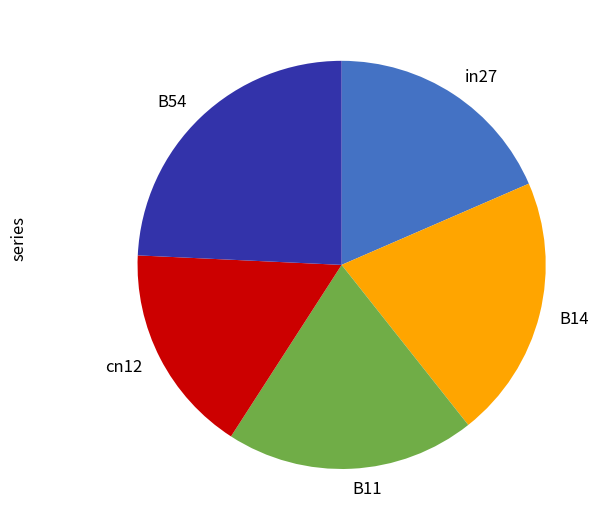

Is there a majority slice in this chart?

No